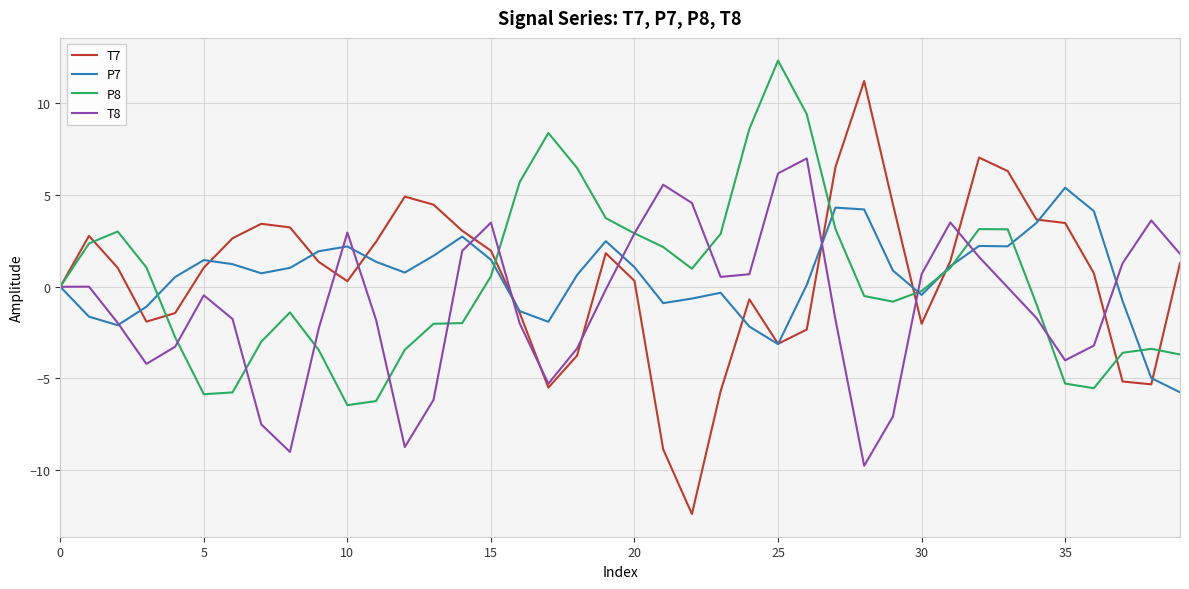

Which series has the widest spread of values?

T7